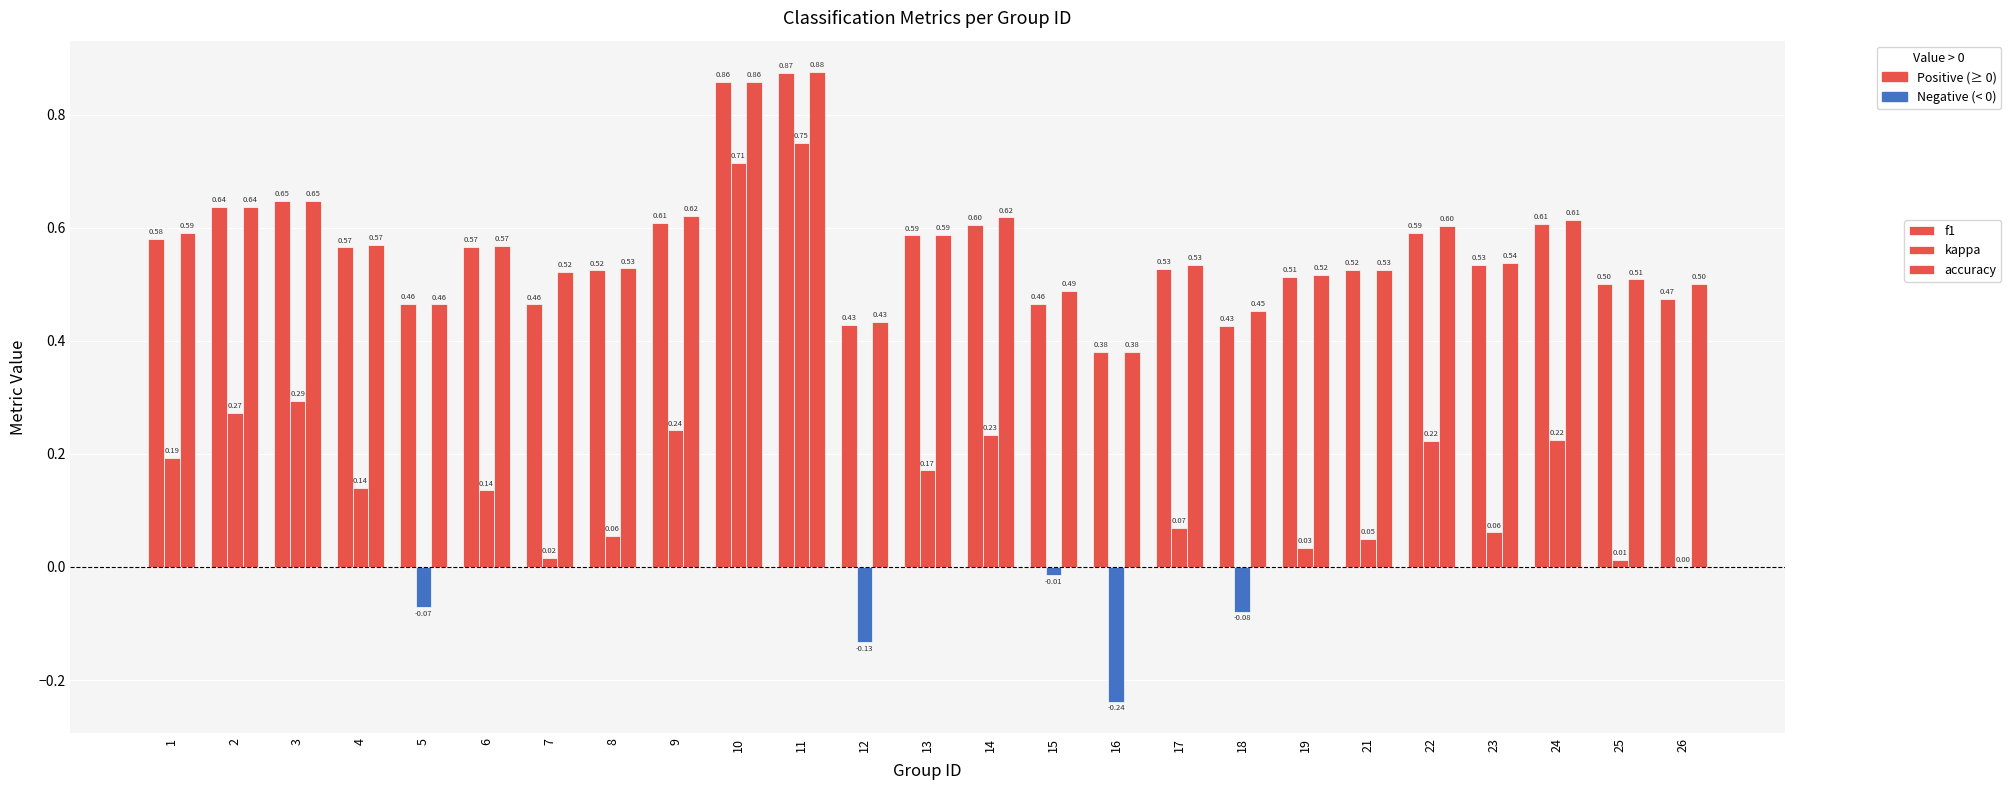

What is the minimum value shown in the chart?

-0.2